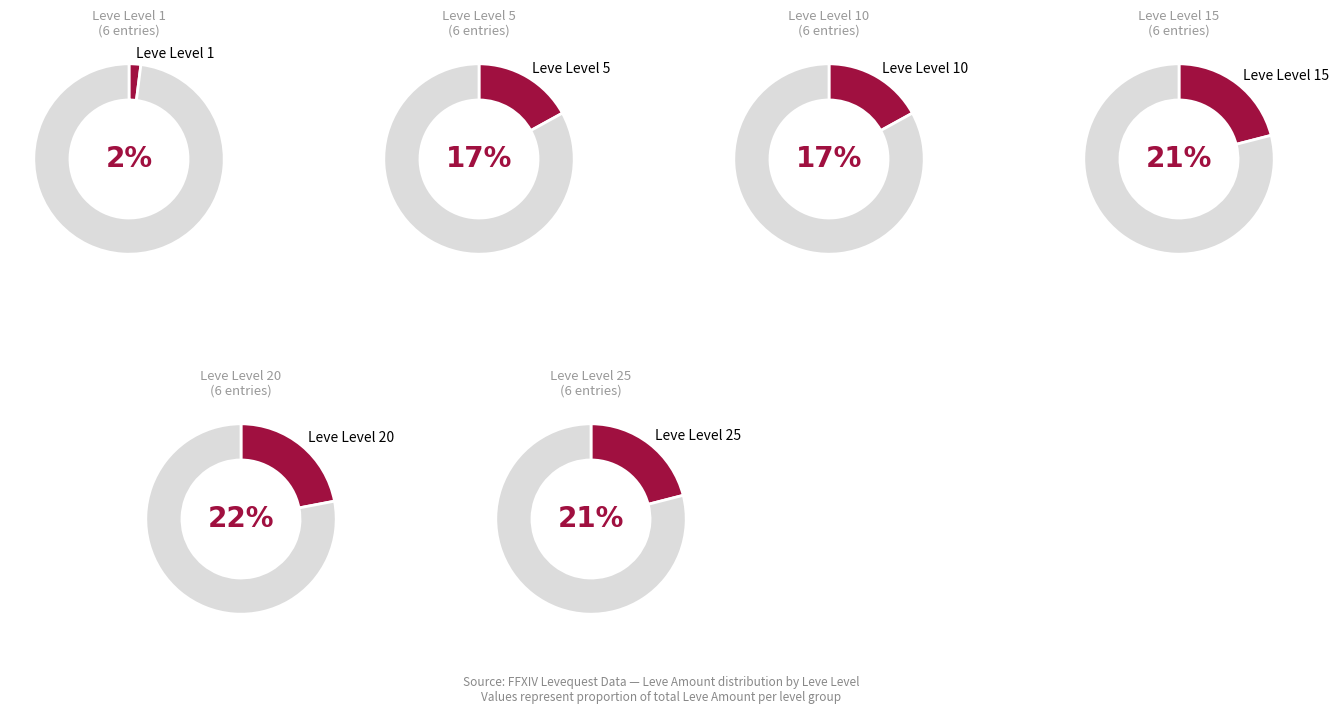

Does Leve Level 10 account for over 50% of the chart?

No